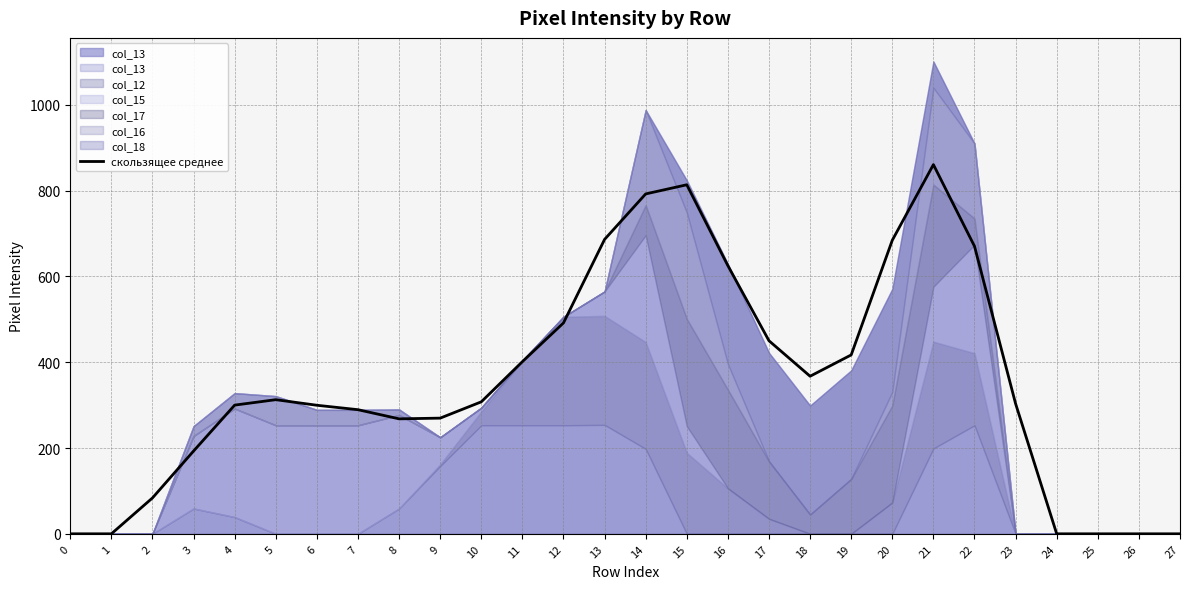

What is the difference between the second highest and second lowest values?

813.7